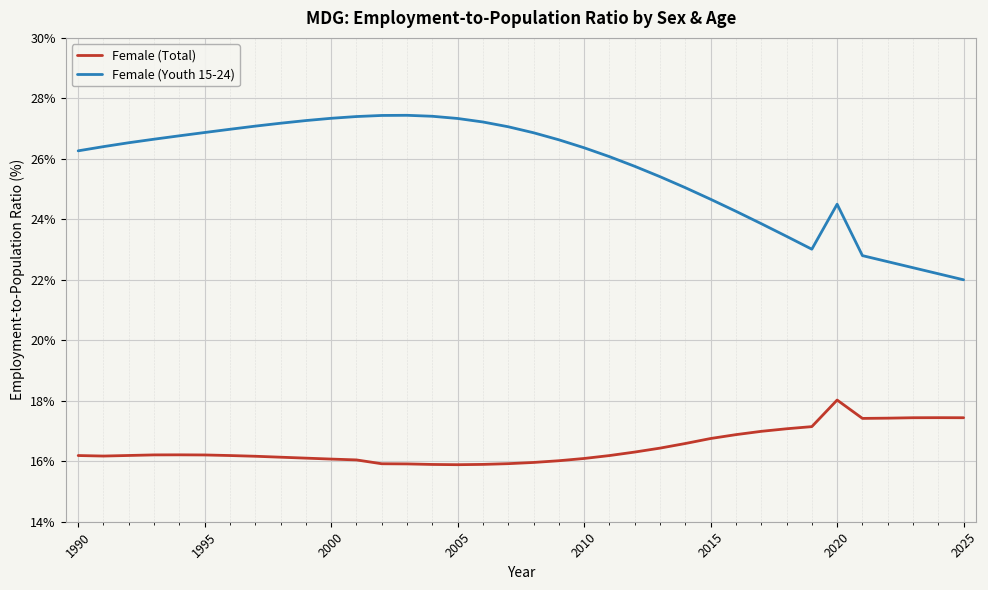

List the series in order of their overall mean, lowest first.

Female (Total), Female (Youth 15-24)